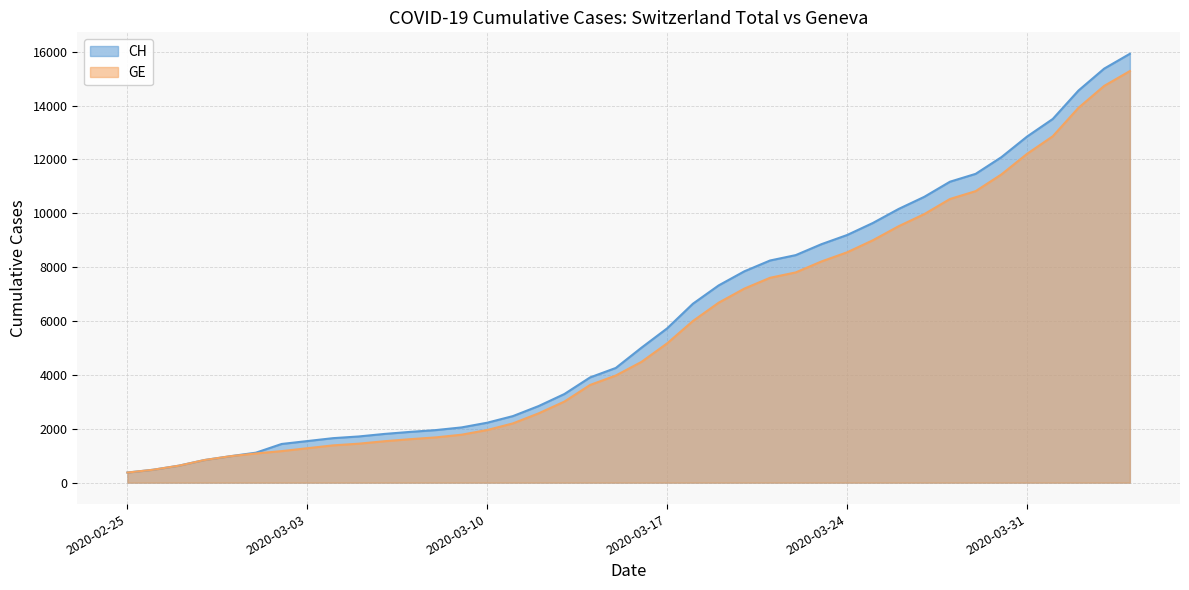

How many values in the CH series are below 5012?

20